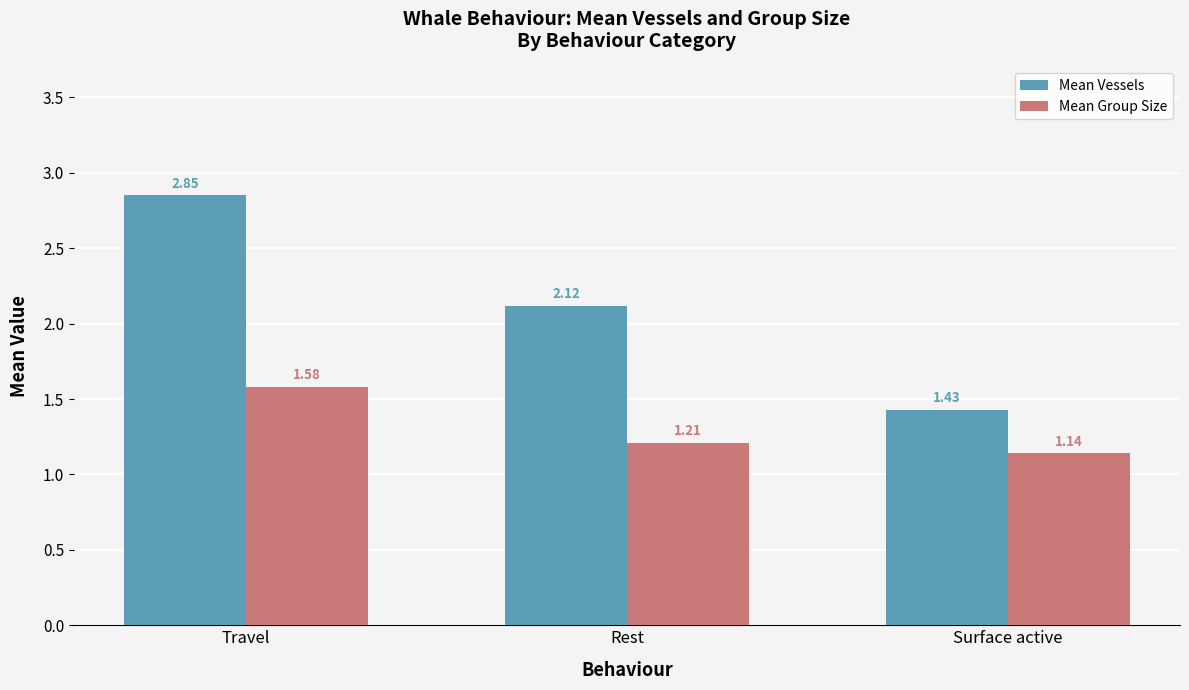

How many values in the Mean Vessels series are below 2?

1